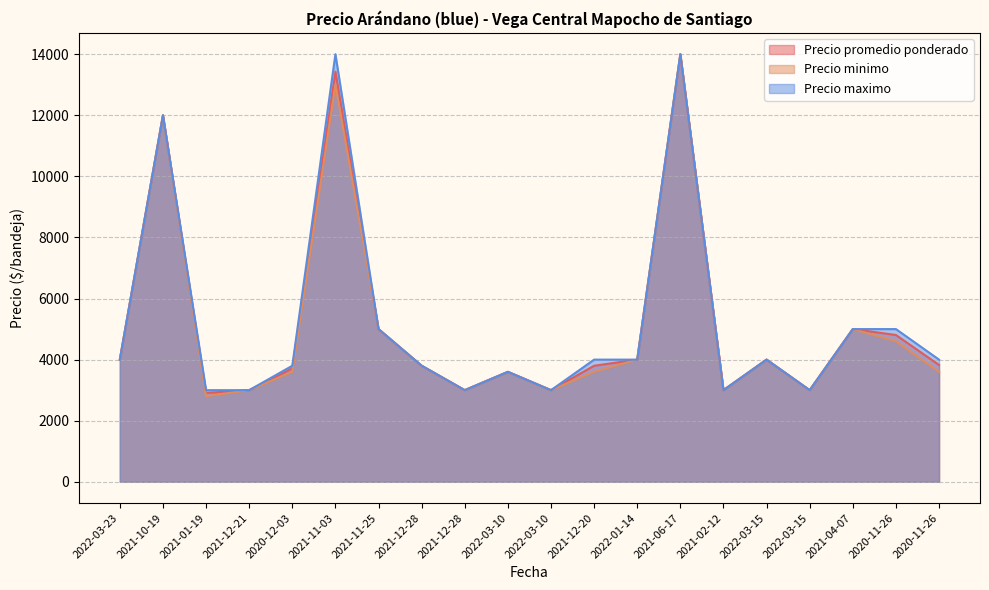

At which category is the sum across all series the highest?

2021-06-17